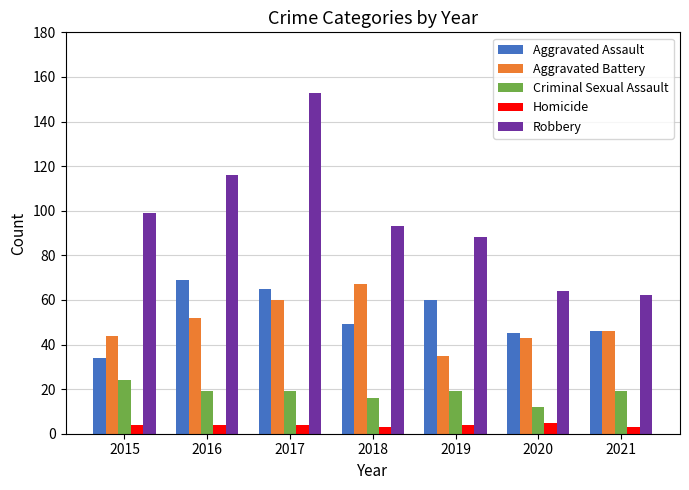

Reading right to left, what are all the values shown in this chart?

Aggravated Assault: 46	45	60	49	65	69	34
Aggravated Battery: 46	43	35	67	60	52	44
Criminal Sexual Assault: 19	12	19	16	19	19	24
Homicide: 3	5	4	3	4	4	4
Robbery: 62	64	88	93	153	116	99